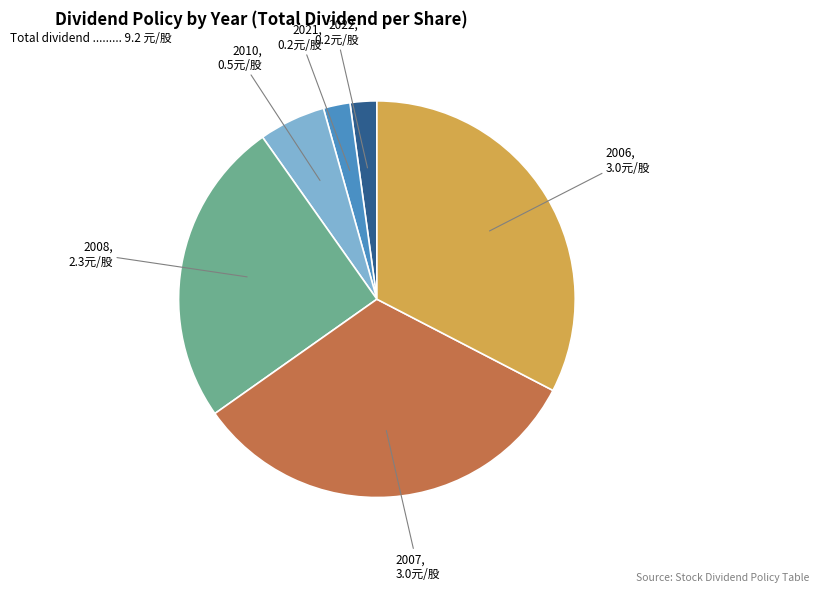

Does any single category account for the majority?

No